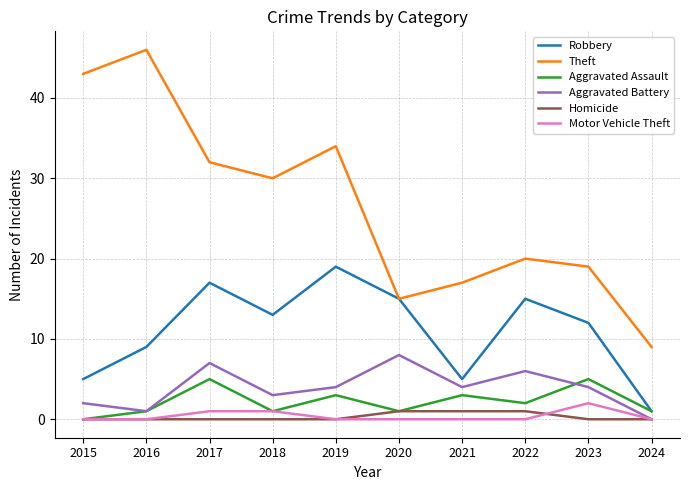

In Aggravated Battery, how many points are higher than both neighbors (excluding endpoints)?

3